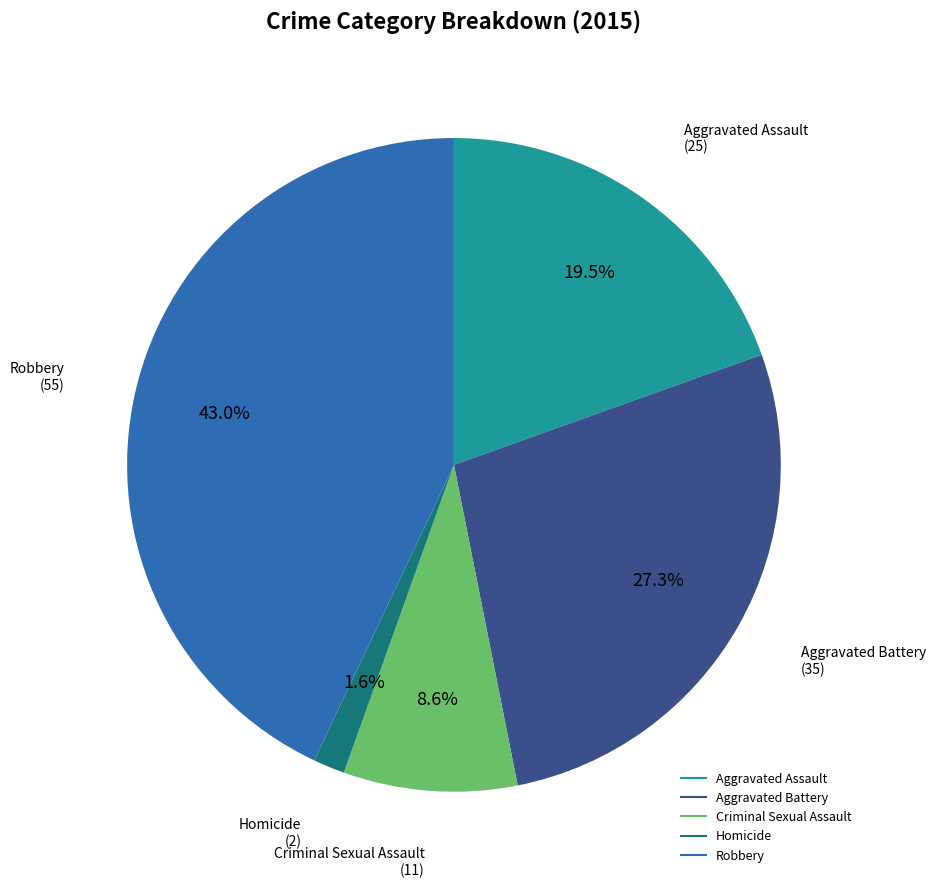

The Criminal Sexual Assault slice represents 1% of the pie. True or false?

False